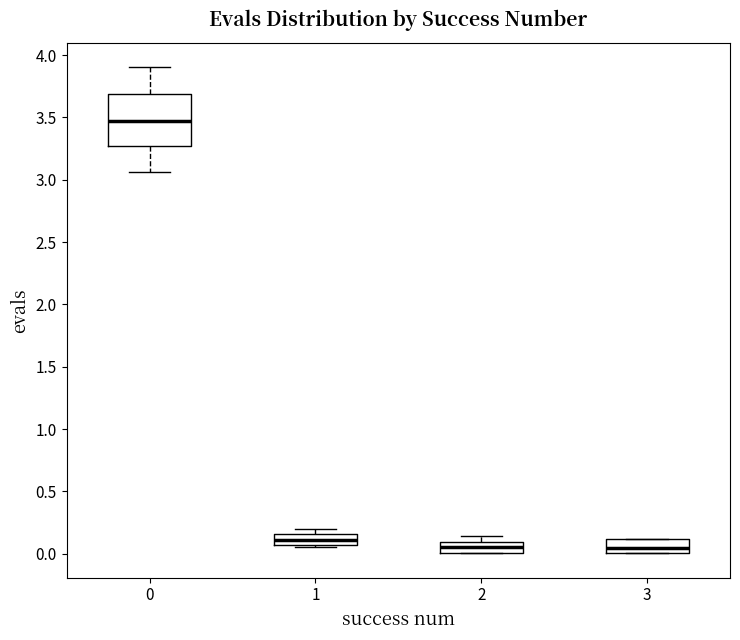

Reading left to right, read every box against the y-axis: the position of its median line, the range the box covers, and the ends of its whiskers. The values are not printed on the chart, so give them approximately, as read against the axis.

0: median 3.45, box 3.25 to 3.70, whiskers 3.05 to 3.90
1: median 0.10, box 0.05 to 0.15, whiskers 0.05 to 0.20
2: median 0.05, box 0.00 to 0.10, whiskers 0.00 to 0.15
3: median 0.05, box 0.00 to 0.10, whiskers 0.00 to 0.10